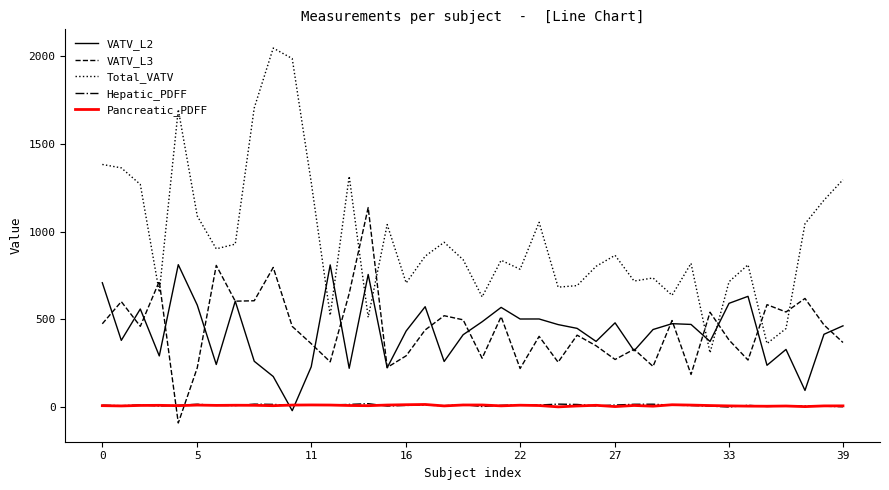

What is the greatest value displayed?

2046.0